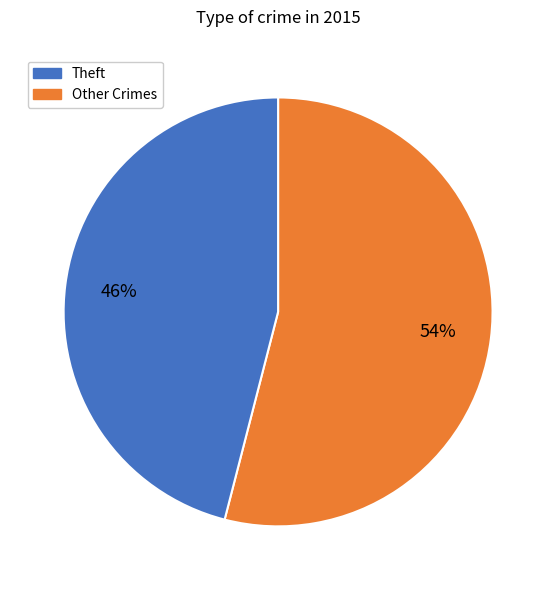

Does any single category account for the majority?

Yes